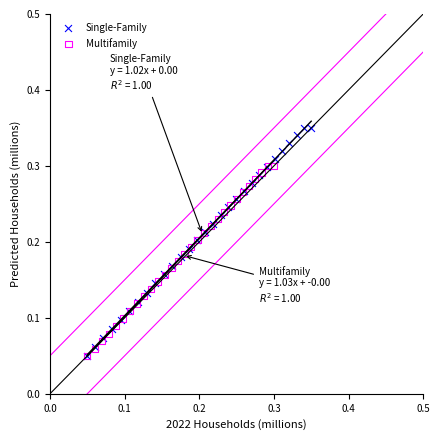

Which series has the largest Y range (max minus min)?

Single-Family